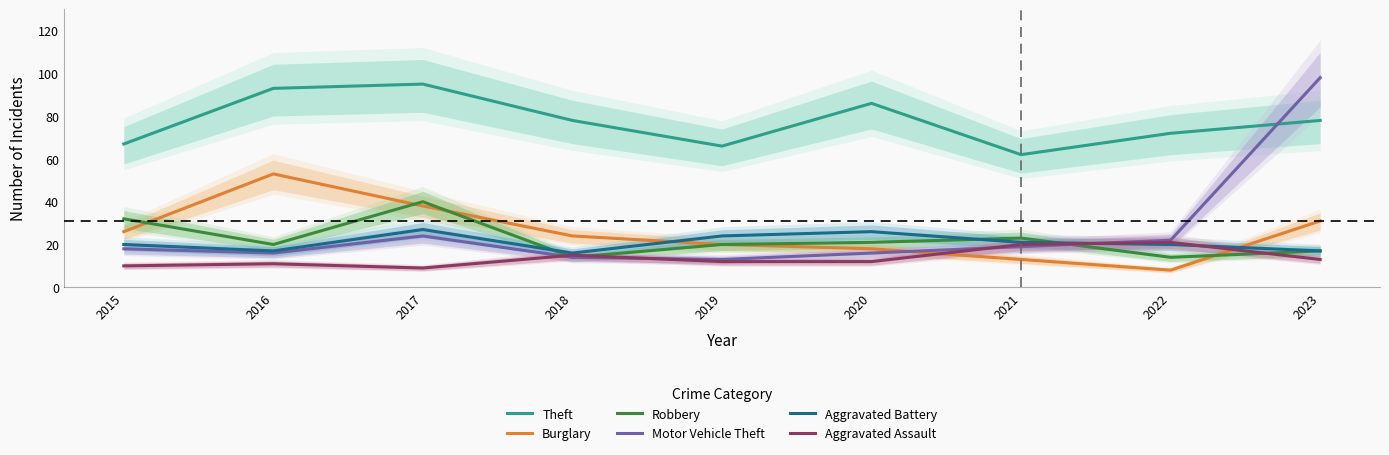

Which category has the lowest value in the Theft series?

2021